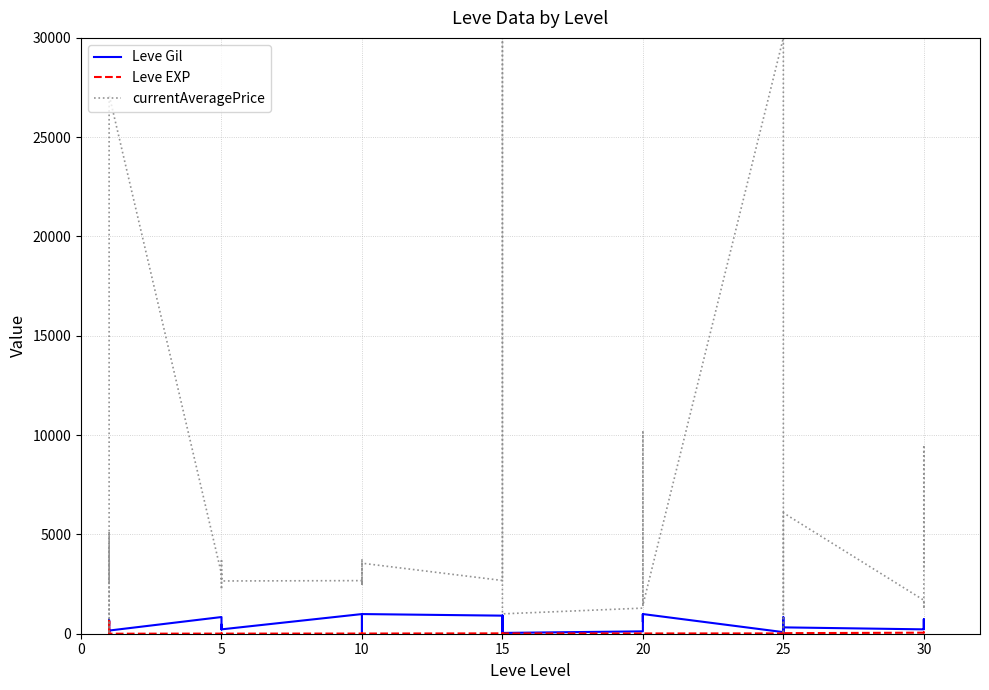

Reading left to right, transcribe all the data shown in this chart.

Leve Gil: 113.0	160.0	160.0	112.0	690.0	160.0	840.0	220.0	220.0	220.0	460.0	220.0	990.0	880.0	90.0	880.0	990.0	990.0	910.0	910.0	40.0	910.0	910.0	40.0	120.0	960.0	990.0	600.0	960.0	990.0	80.0	150.0	830.0	390.0	10.0	320.0	220.0	730.0	530.0	240.0
Leve EXP: 630.0	1.0	1.0	630.0	1.0	1.0	6.0	5.0	5.0	5.0	8.0	5.0	9.0	6.0	13.0	6.0	9.0	9.0	18.0	18.0	13.0	18.0	18.0	13.0	17.0	12.0	14.0	21.0	12.0	14.0	16.0	69.0	21.0	36.0	58.0	28.0	52.0	67.0	26.0	36.0
currentAveragePrice: 4367.5	2494.0	5071.0	0.0	2226.0	27125.0	3011.0	2680.0	2662.0	3767.0	2230.0	2656.0	2673.0	2496.0	3775.0	2495.0	3000.0	3550.0	2680.0	3045.0	5500.0	8740.0	30000.0	1000.0	1288.7	4980.0	10149.6	5010.0	3196.7	1436.8	30000.0	8900.0	7012.5	0.0	1000.0	6087.2	1686.5	1250.9	9500.0	3320.0